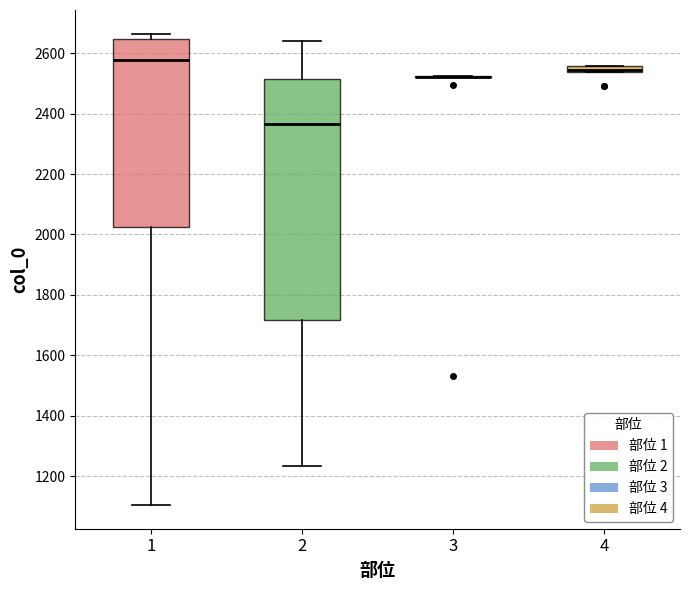

Which box is the tallest, from its lower edge to its upper edge?

2